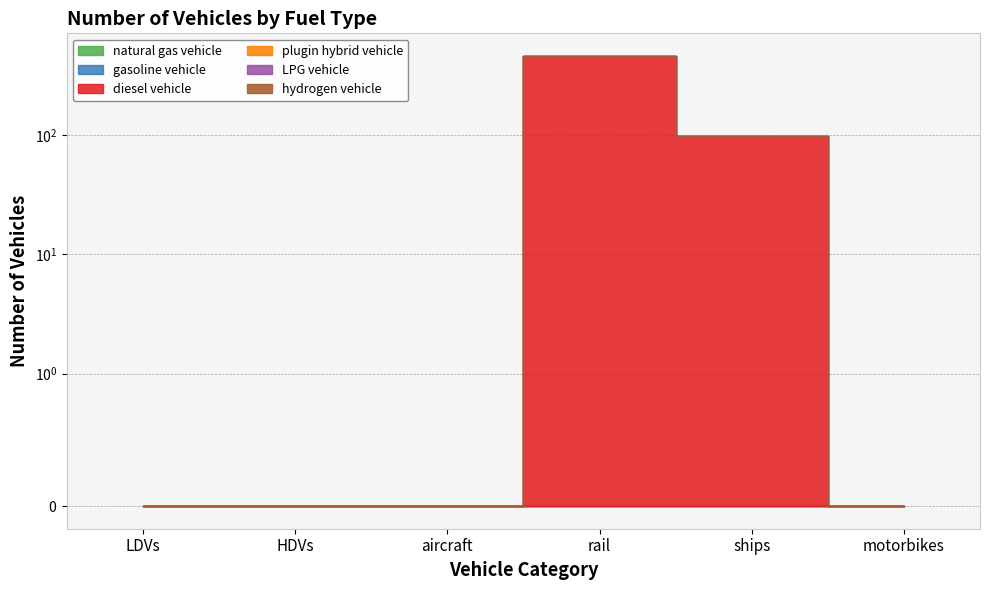

What is the label of the 3rd point from the left?

aircraft